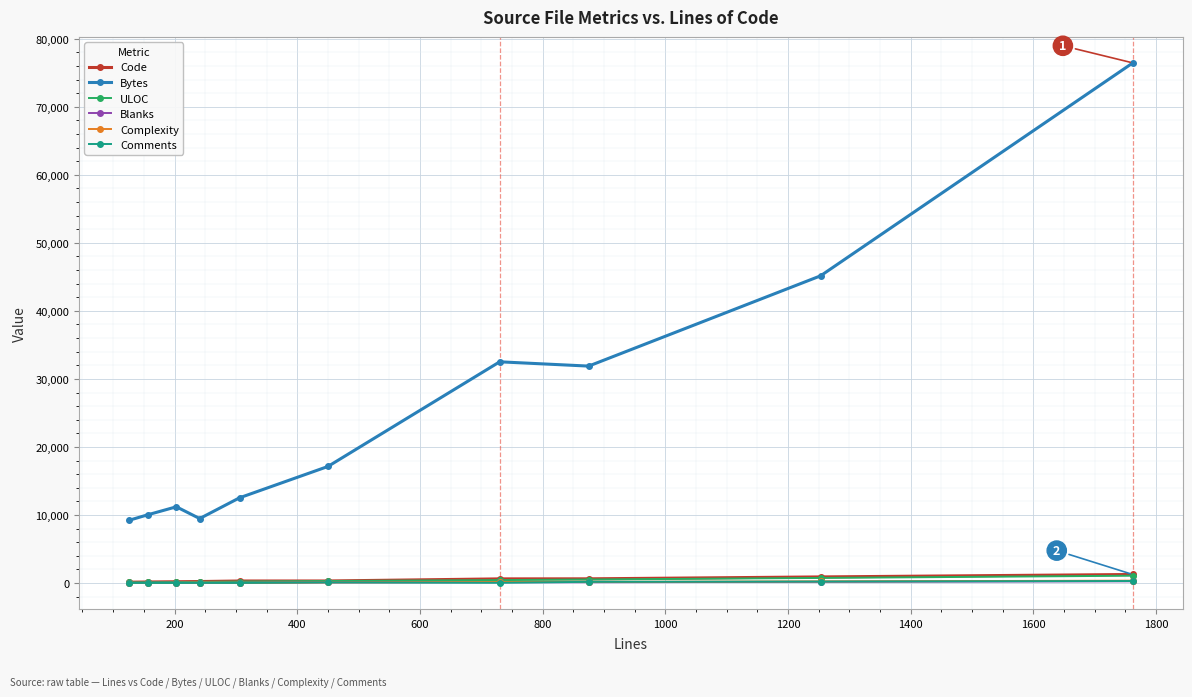

What are all the series names shown in the legend?

Code, Bytes, ULOC, Blanks, Complexity, Comments